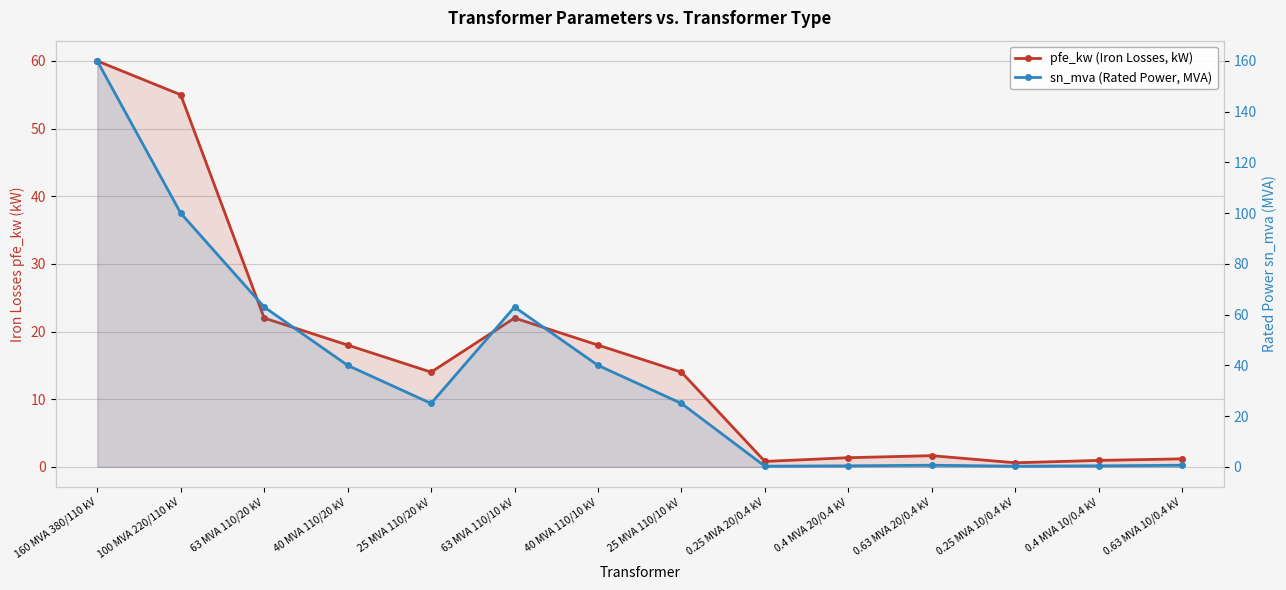

Rank the series at 0.63 MVA 10/0.4 kV from lowest to highest value.

sn_mva (Rated Power, MVA), pfe_kw (Iron Losses, kW)